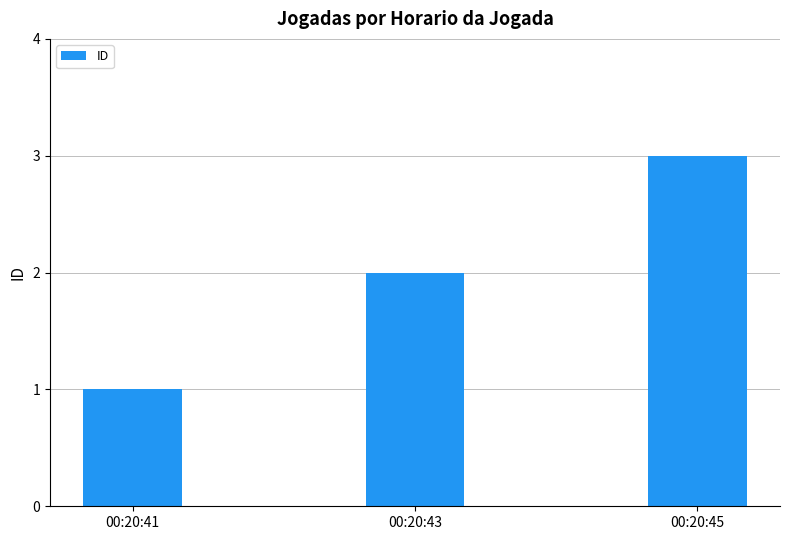

What is the change in value from 00:20:41 to 00:20:43?

+1